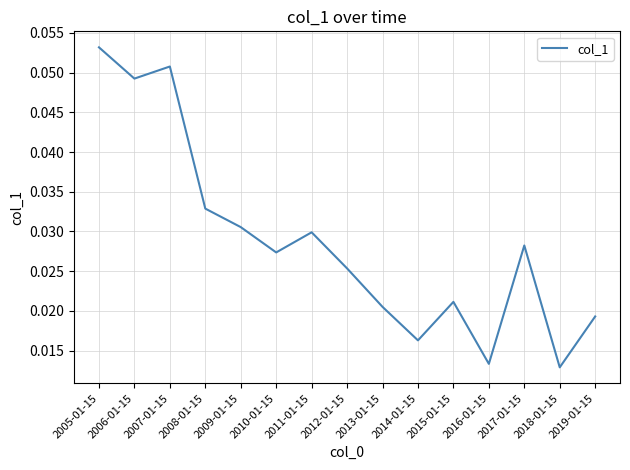

List the labels in order of value, largest first.

2005-01-15, 2007-01-15, 2006-01-15, 2008-01-15, 2009-01-15, 2011-01-15, 2017-01-15, 2010-01-15, 2012-01-15, 2015-01-15, 2013-01-15, 2019-01-15, 2014-01-15, 2016-01-15, 2018-01-15